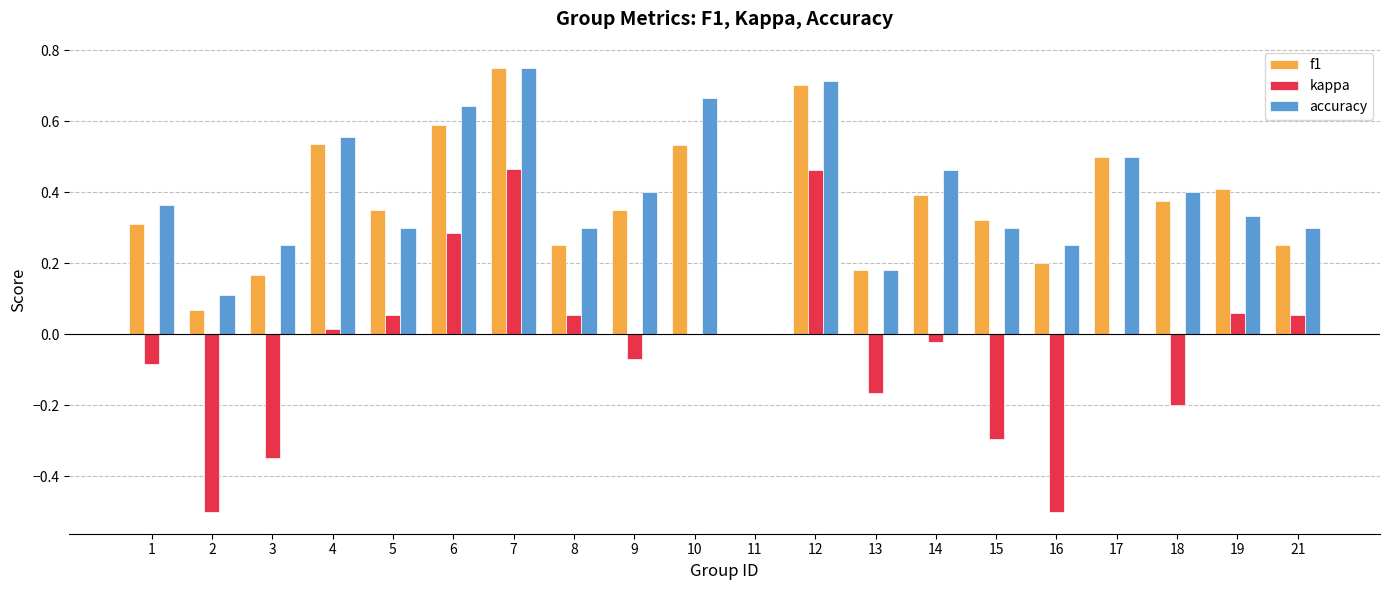

Is it true that accuracy equals 0.0 at 13?

False